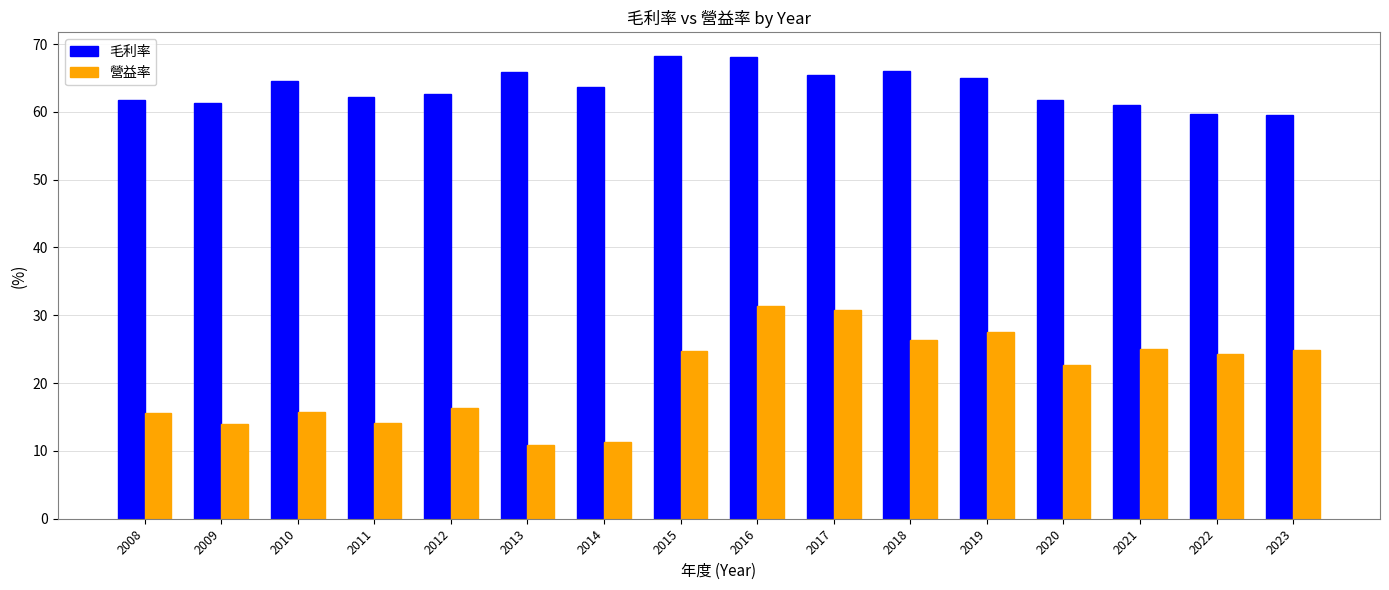

The 毛利率 series shows 36.4 at 2009. True or false?

False